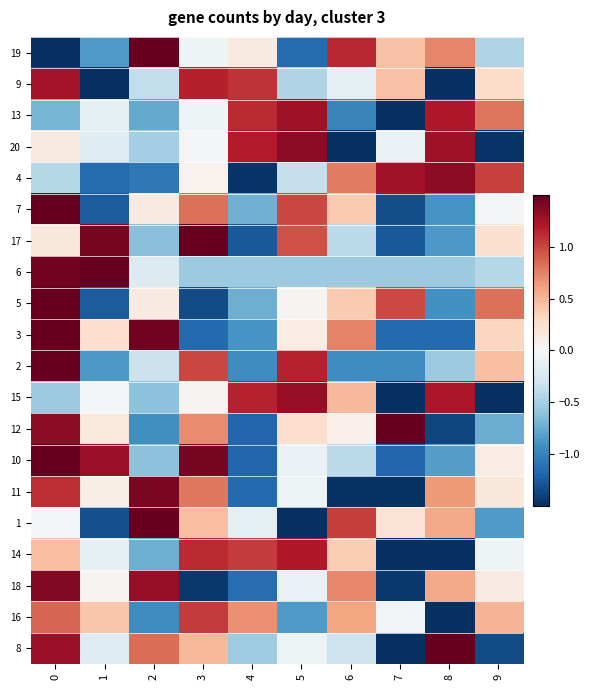

At 8, list the series in order from largest to smallest.

8, 4, 20, 15, 13, 19, 11, 1, 18, 6, 2, 10, 17, 7, 5, 3, 12, 9, 14, 16